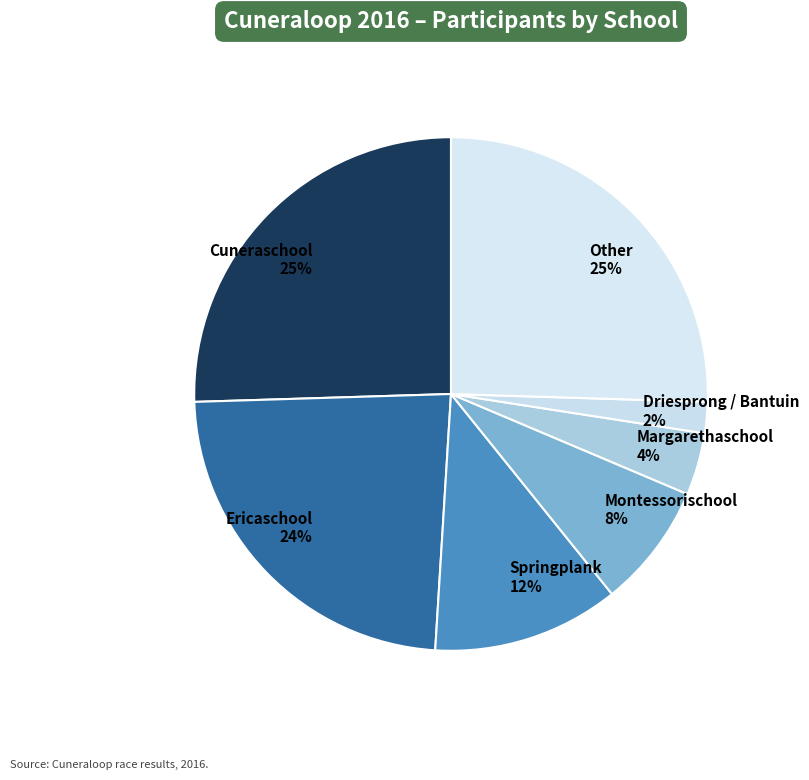

Is the sum of Margarethaschool 4% and Other 25% greater than half?

No